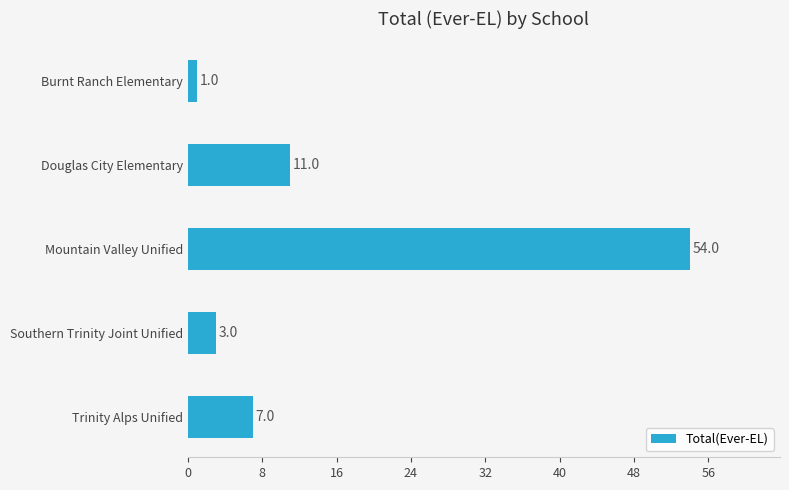

List the labels in order of value, smallest first.

Burnt Ranch Elementary, Southern Trinity Joint Unified, Trinity Alps Unified, Douglas City Elementary, Mountain Valley Unified